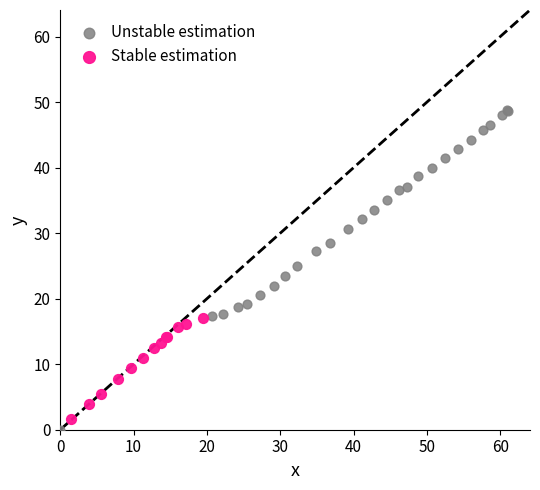

Which series reaches the maximum Y coordinate?

Unstable estimation